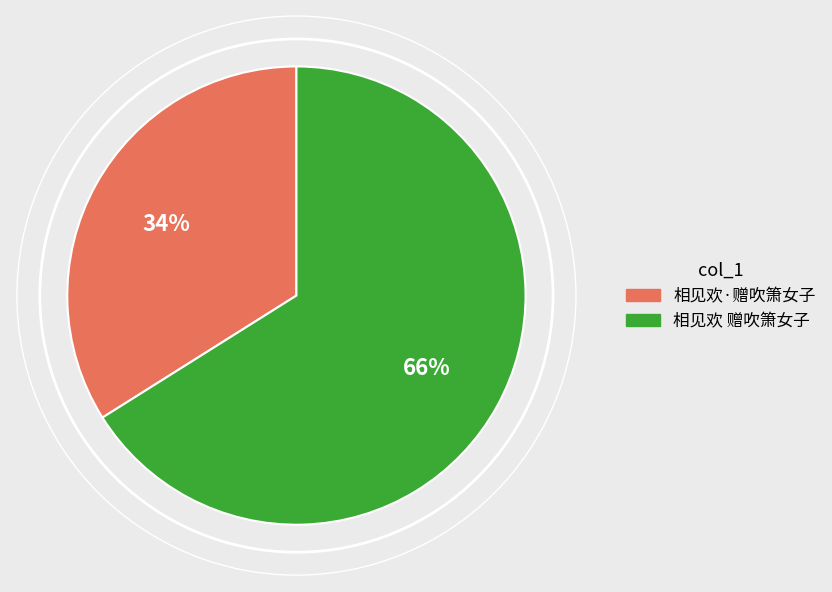

True or false: 相见欢·赠吹箫女子 accounts for 20% of the total.

False